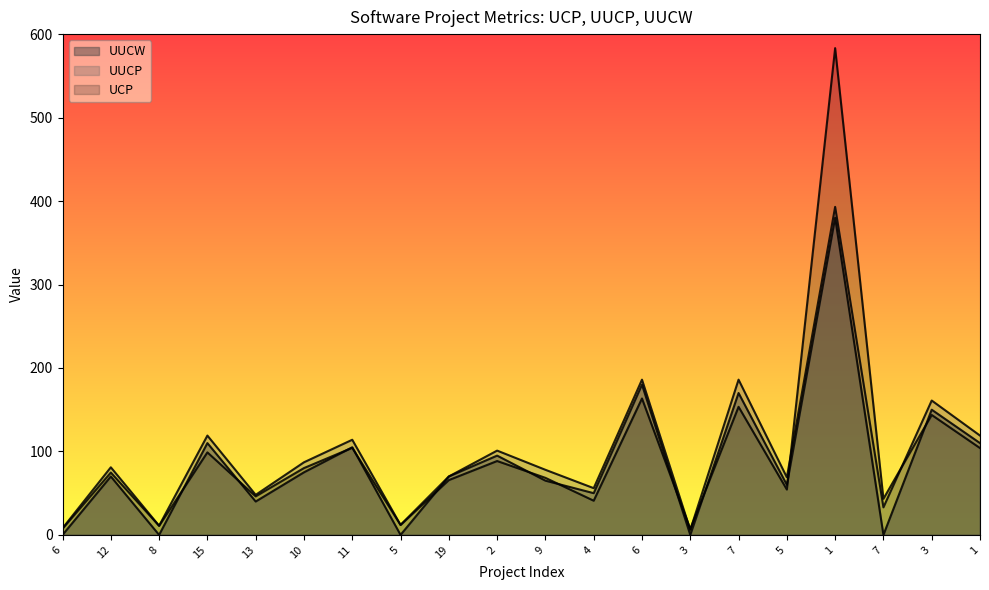

True or false: UUCP and UUCW intersect in this chart.

False